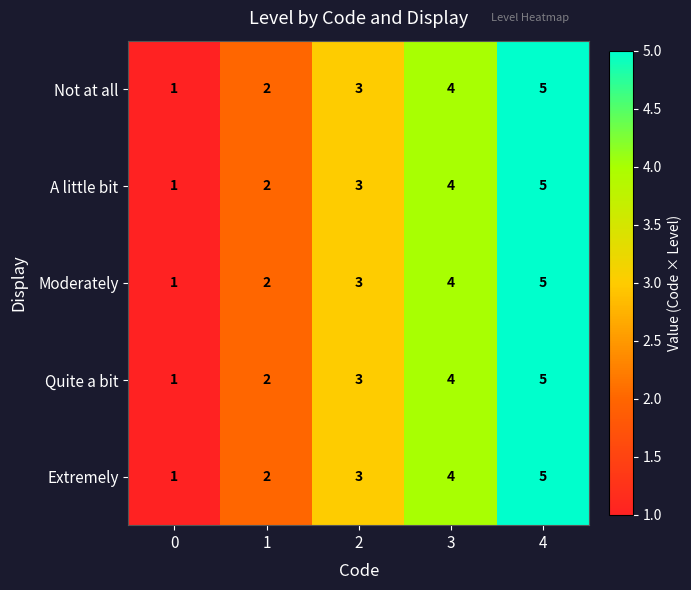

Count the Not at all values in the range 2 to 4.

3